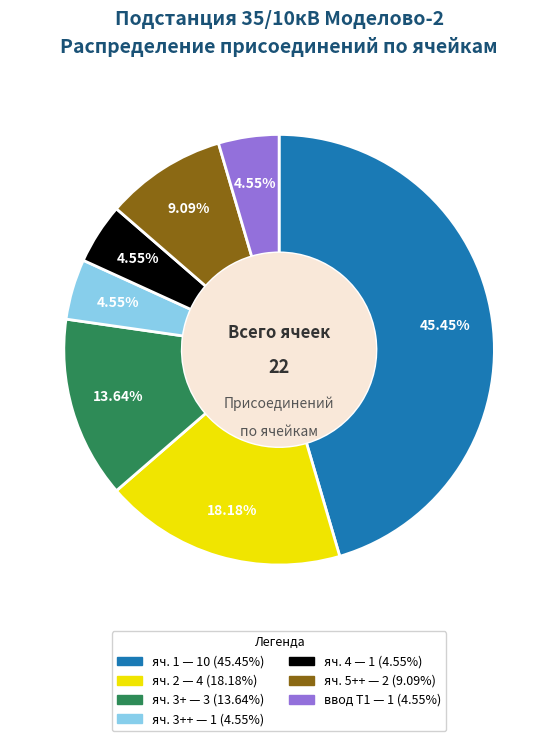

Is there a majority slice in this chart?

No